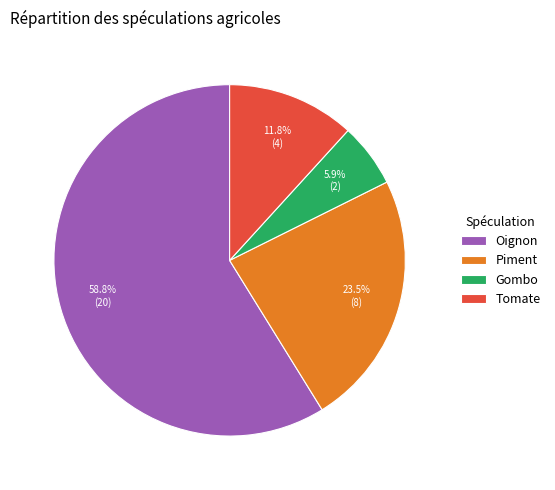

How many segments does this pie chart have?

4